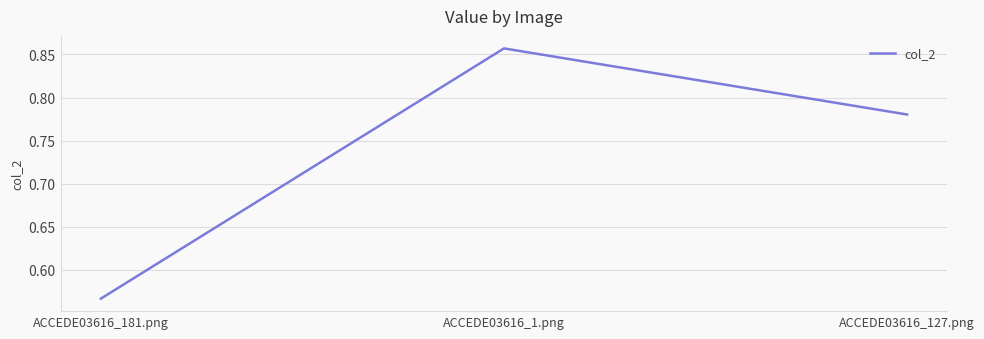

What position from the left is ACCEDE03616_181.png?

1